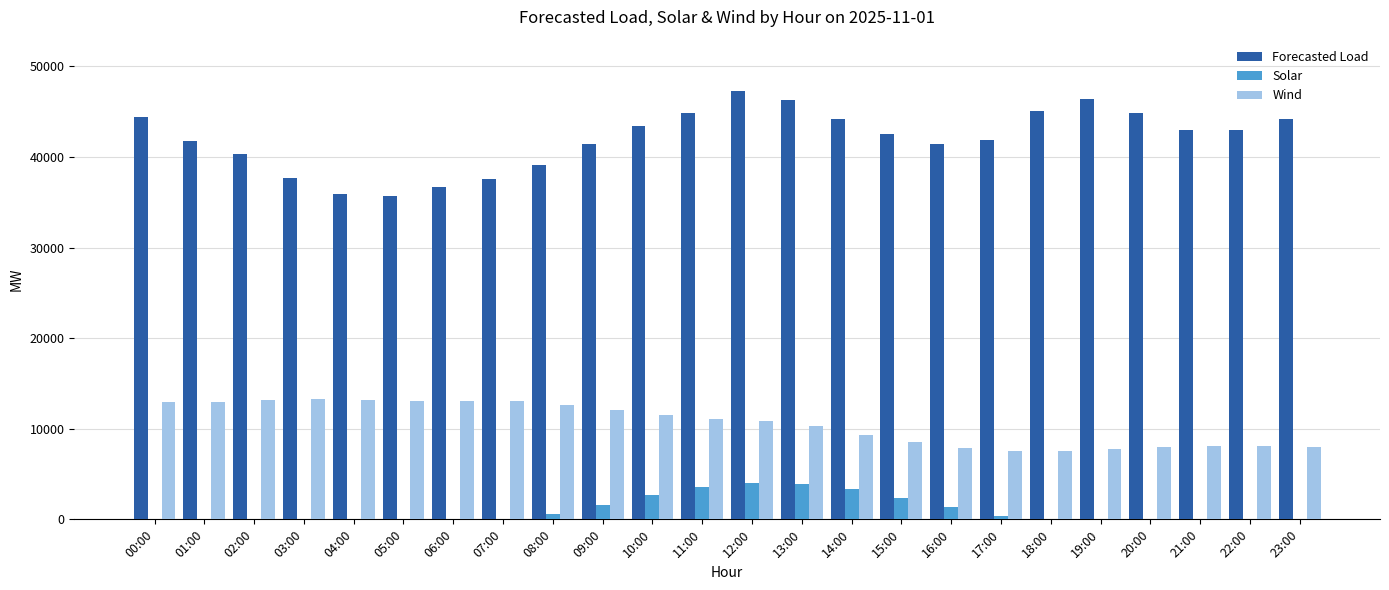

Is it true that Wind equals 10252.5 at 13:00?

True